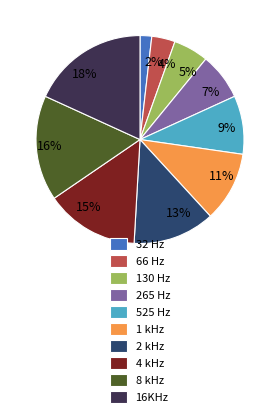

How many segments does this pie chart have?

10